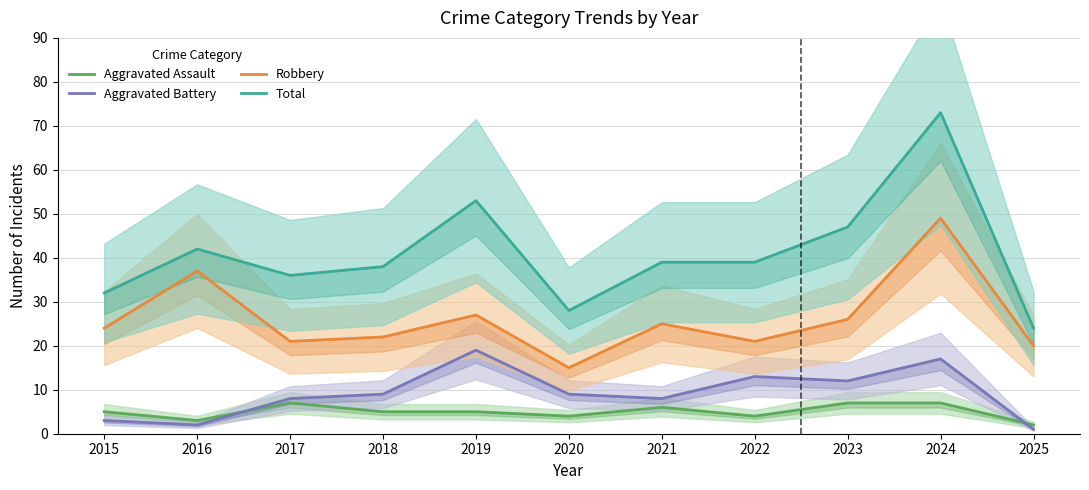

Reading right to left, what are all the values shown in this chart?

Aggravated Assault: 2	7	7	4	6	4	5	5	7	3	5
Aggravated Battery: 1	17	12	13	8	9	19	9	8	2	3
Robbery: 20	49	26	21	25	15	27	22	21	37	24
Total: 24	73	47	39	39	28	53	38	36	42	32